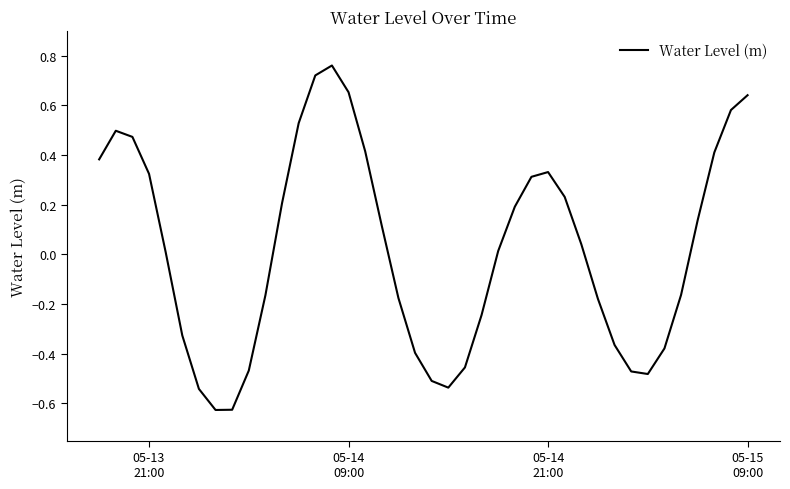

What is the difference between the maximum and minimum values?

1.4